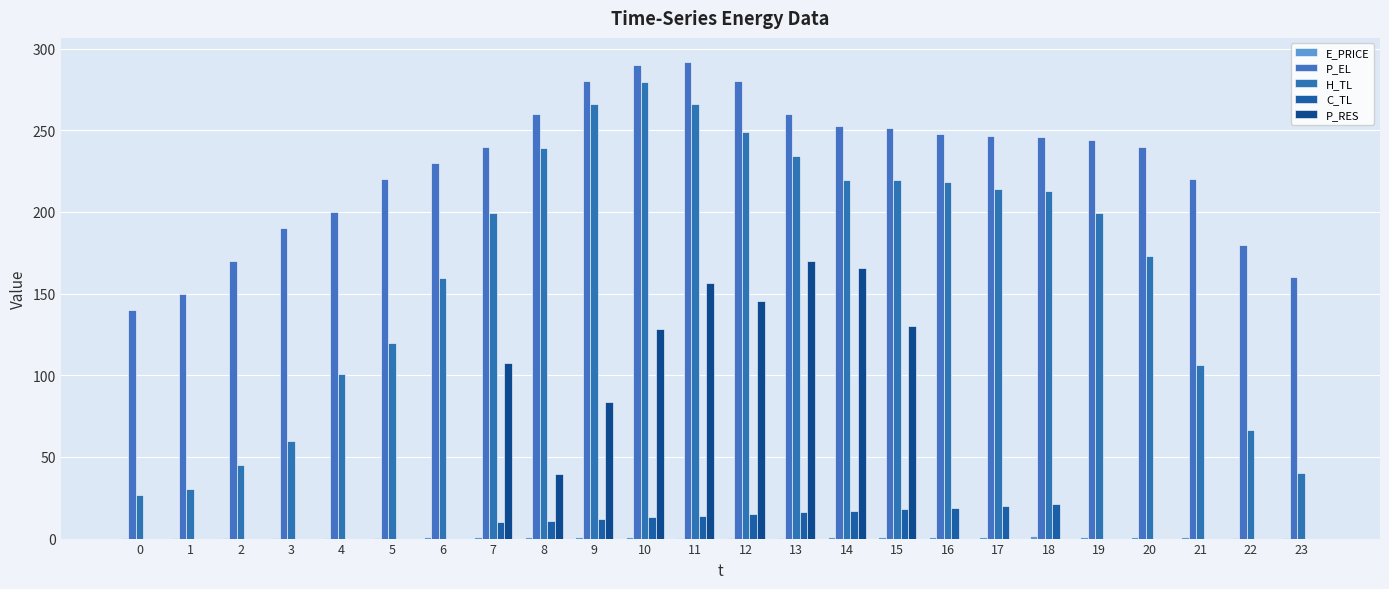

Are the bars grouped side by side (vs. stacked)?

Yes